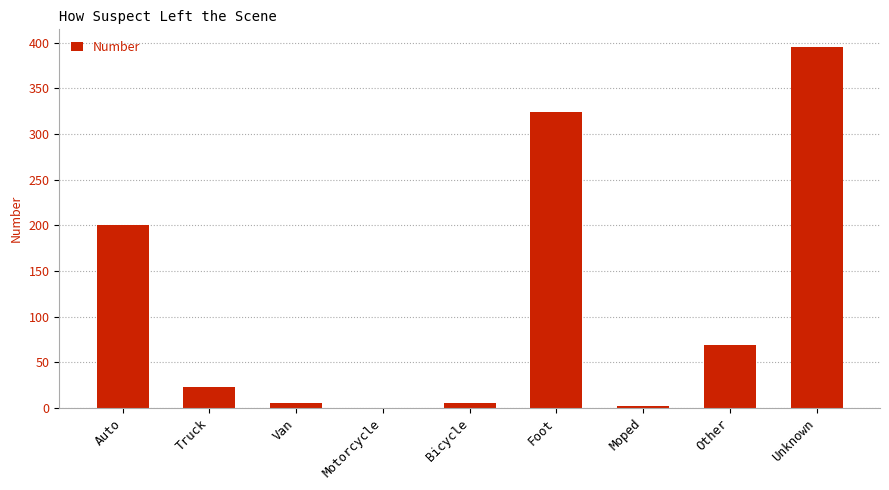

The value at Bicycle is 5. True or false?

True